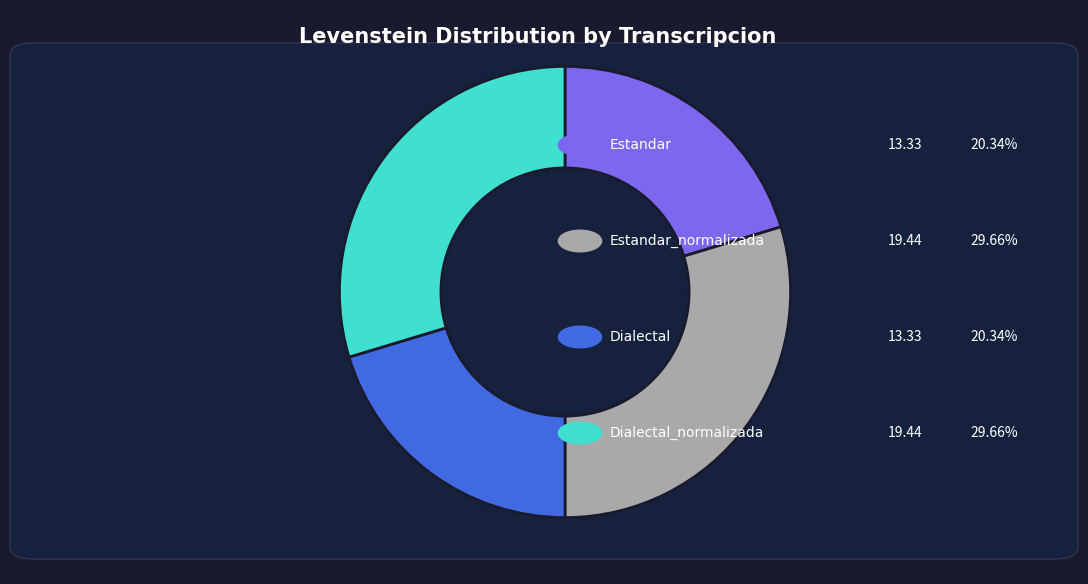

Count the number of slices in the pie.

4